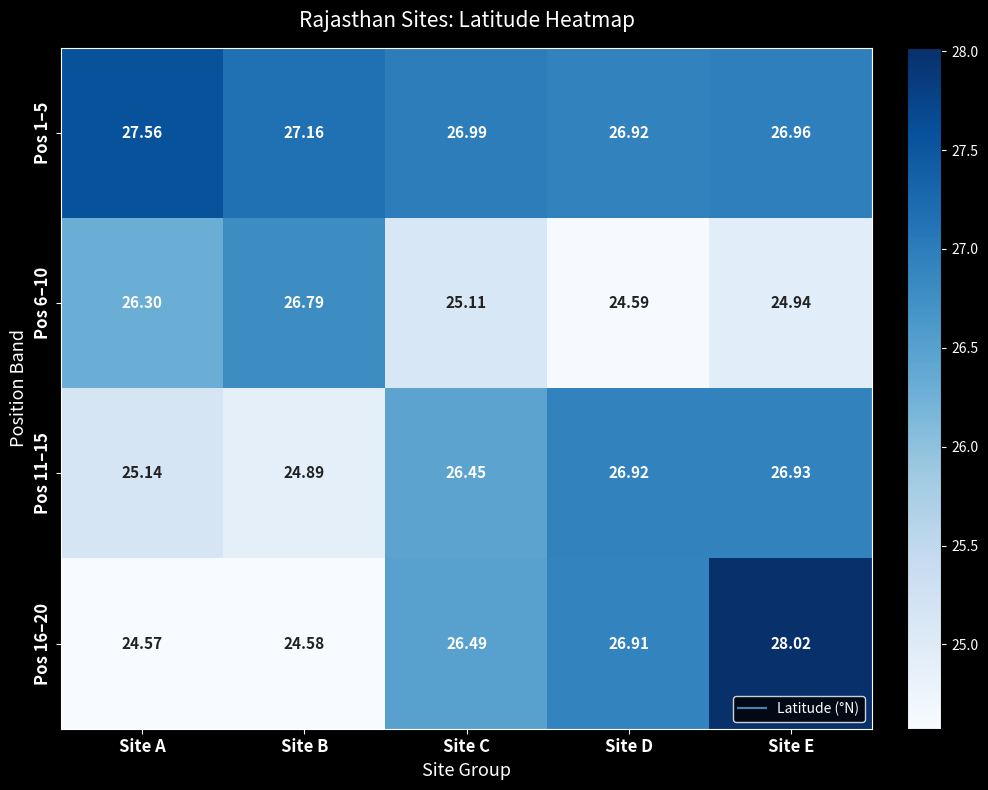

Which series has the widest spread of values?

Pos 16–20